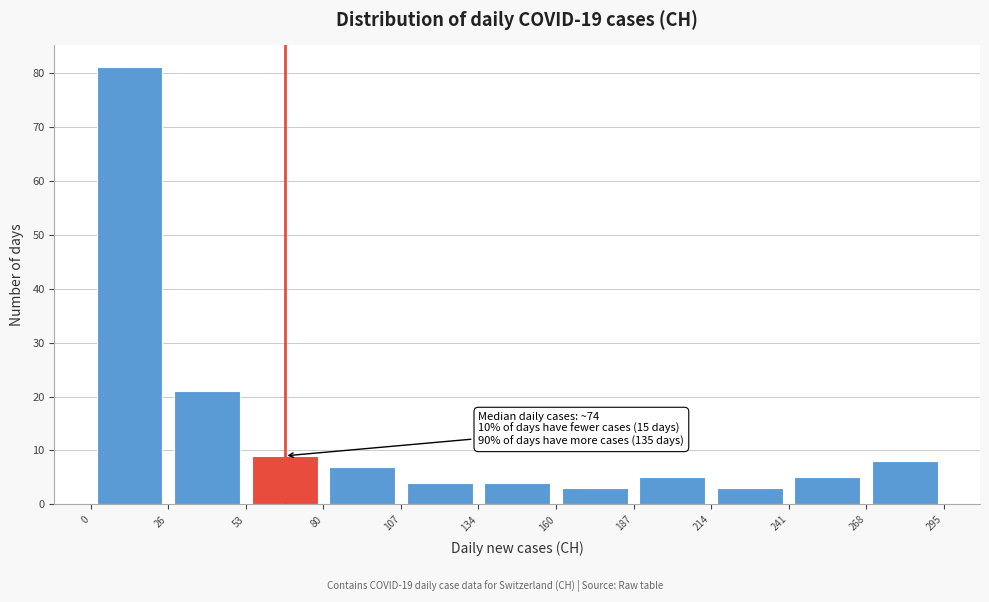

Which range on the x-axis has the tallest bar?

0 to 26